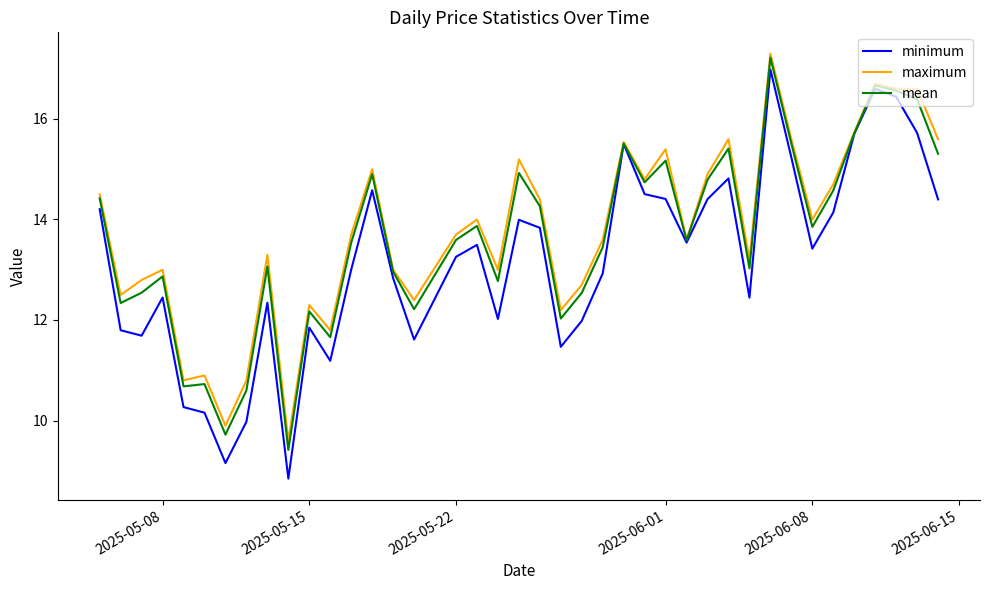

Which series has the largest range (max minus min)?

minimum